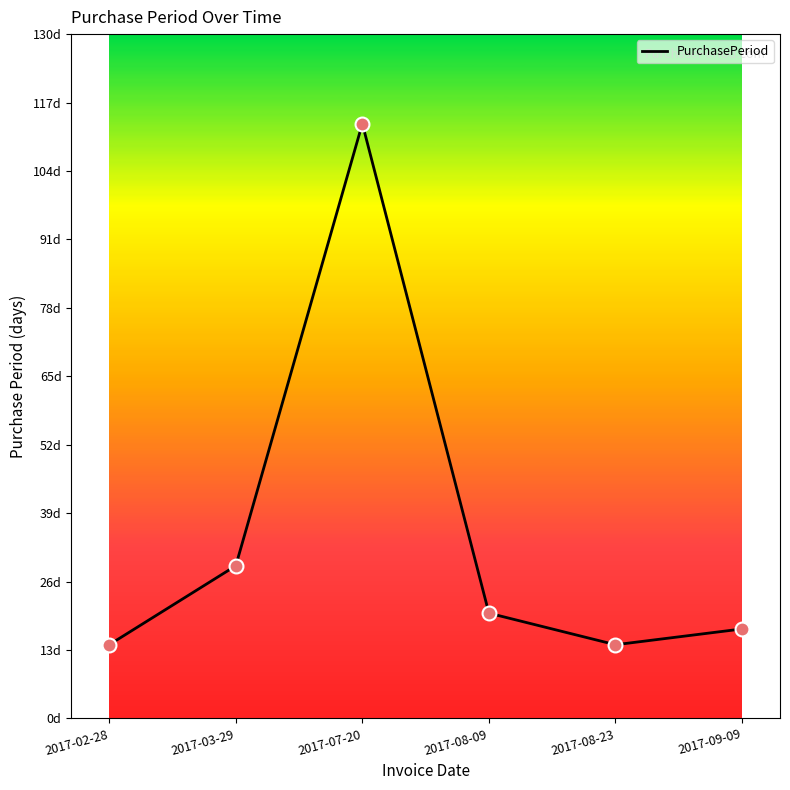

Is this an area chart (filled region under the line)?

No